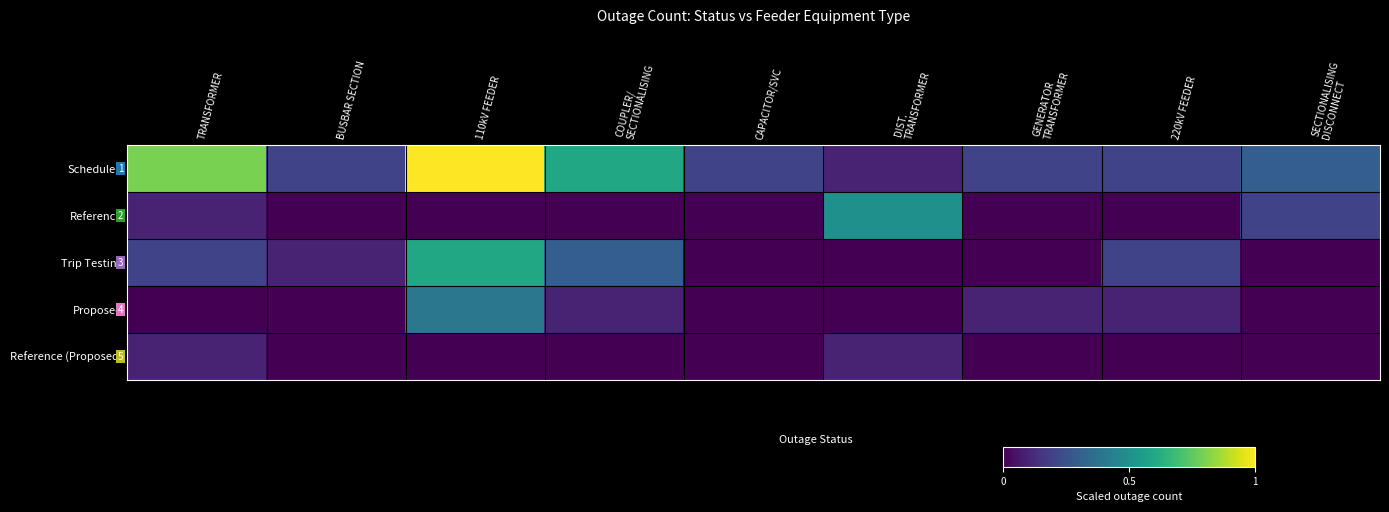

True or false: Reference (Proposed) has a value of 0.0 at 220kV FEEDER.

False